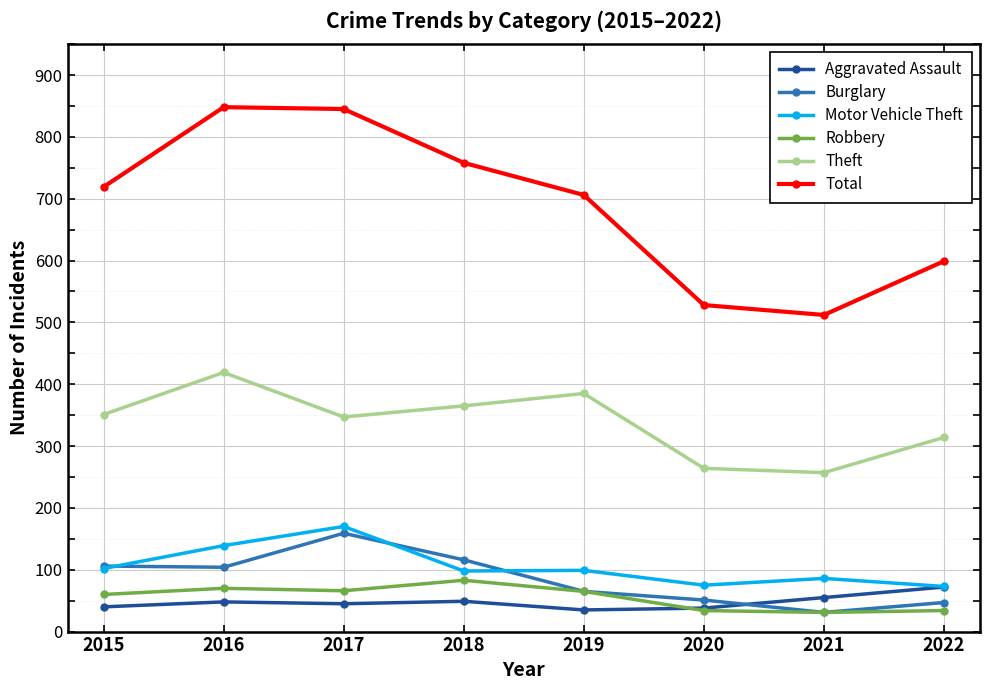

Is the value of Theft at 2019 greater than the value of Burglary at 2020?

Yes